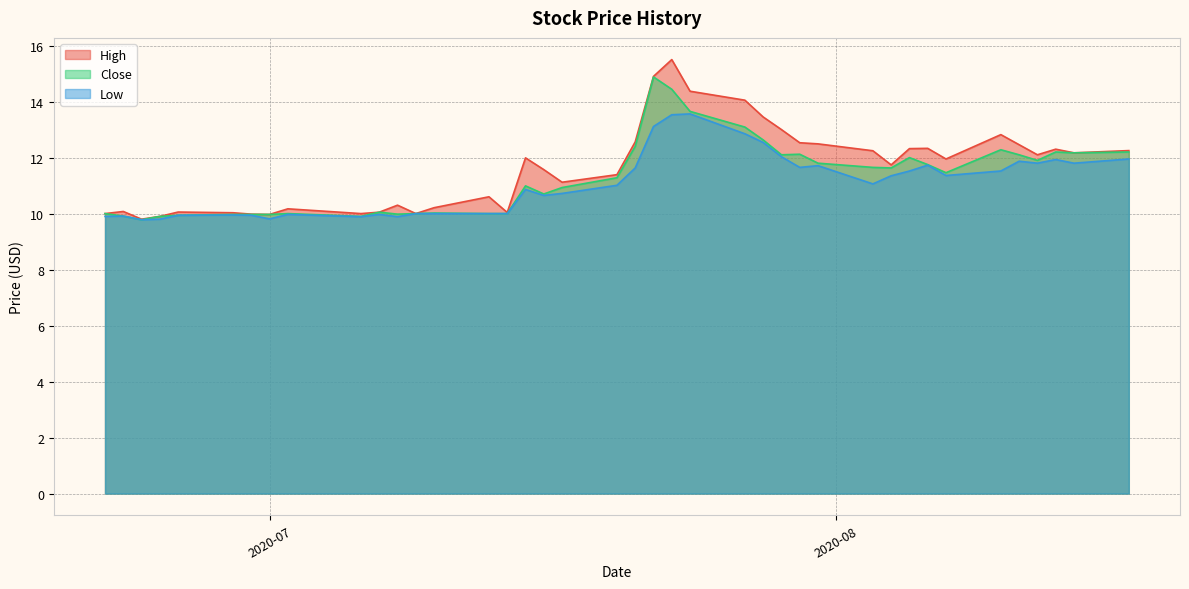

What is the maximum value for High?

15.5